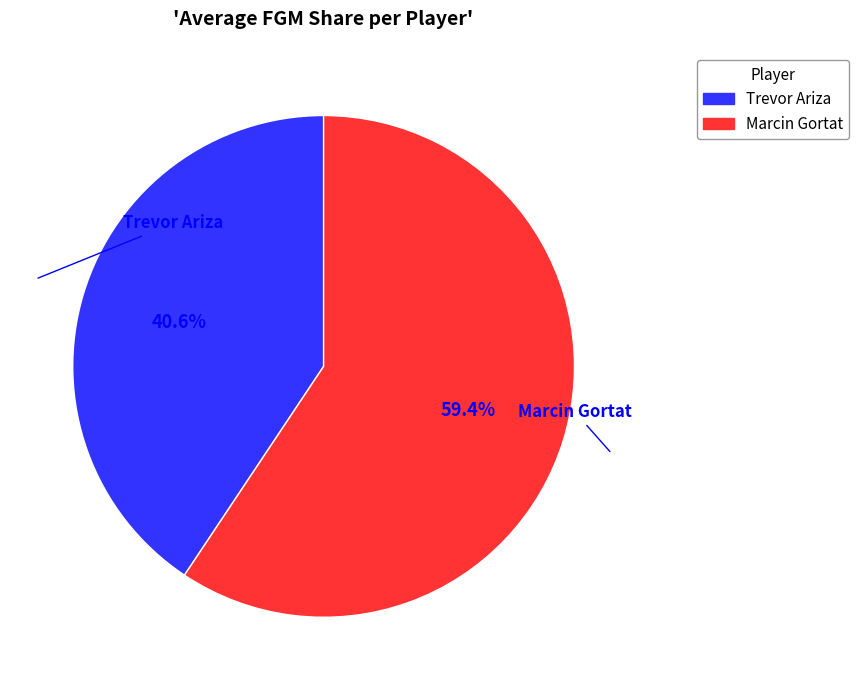

To the nearest percent, what portion does Trevor Ariza represent?

41%